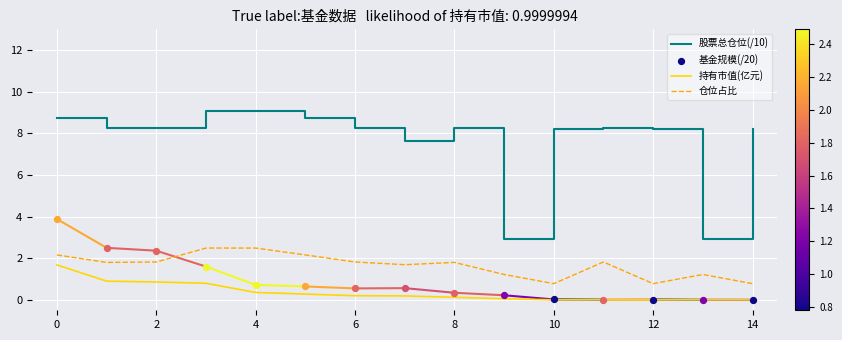

The value of 仓位占比 at 4 is 0.7. True or false?

False